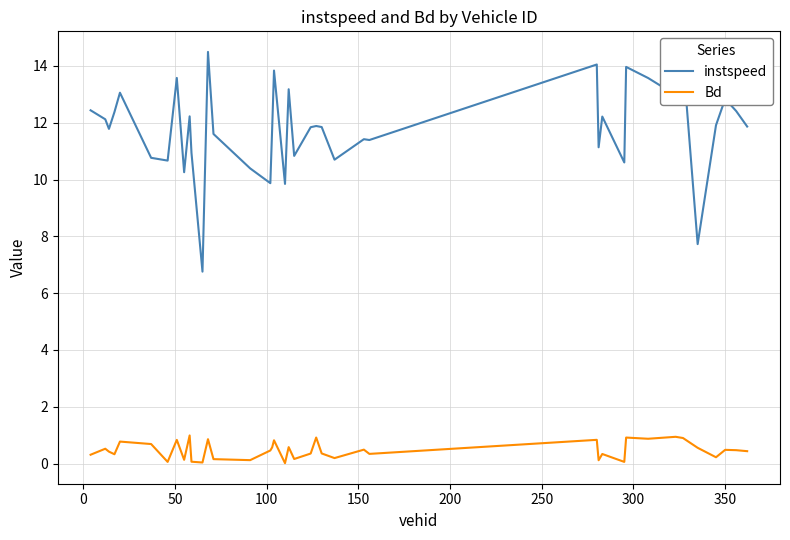

True or false: instspeed and Bd intersect in this chart.

False